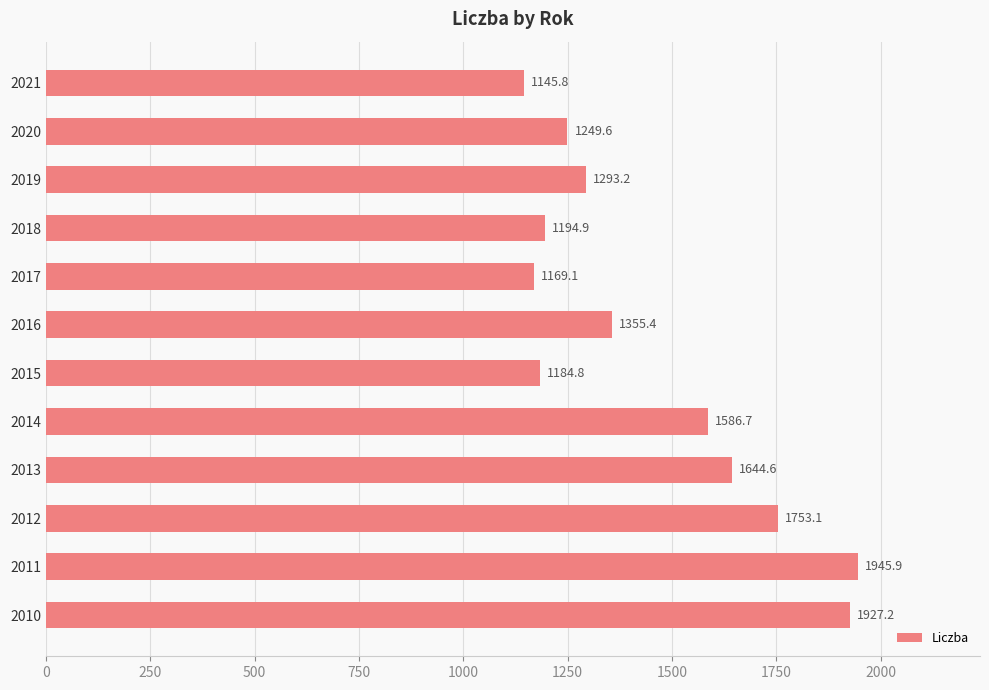

How many bars are there in total?

12